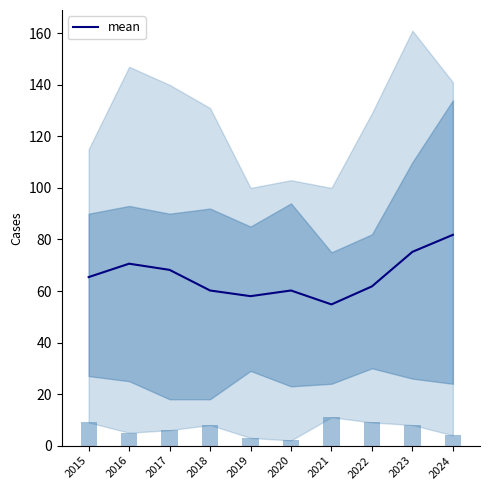

What is the change in value from 2020 to 2022?

+1.6